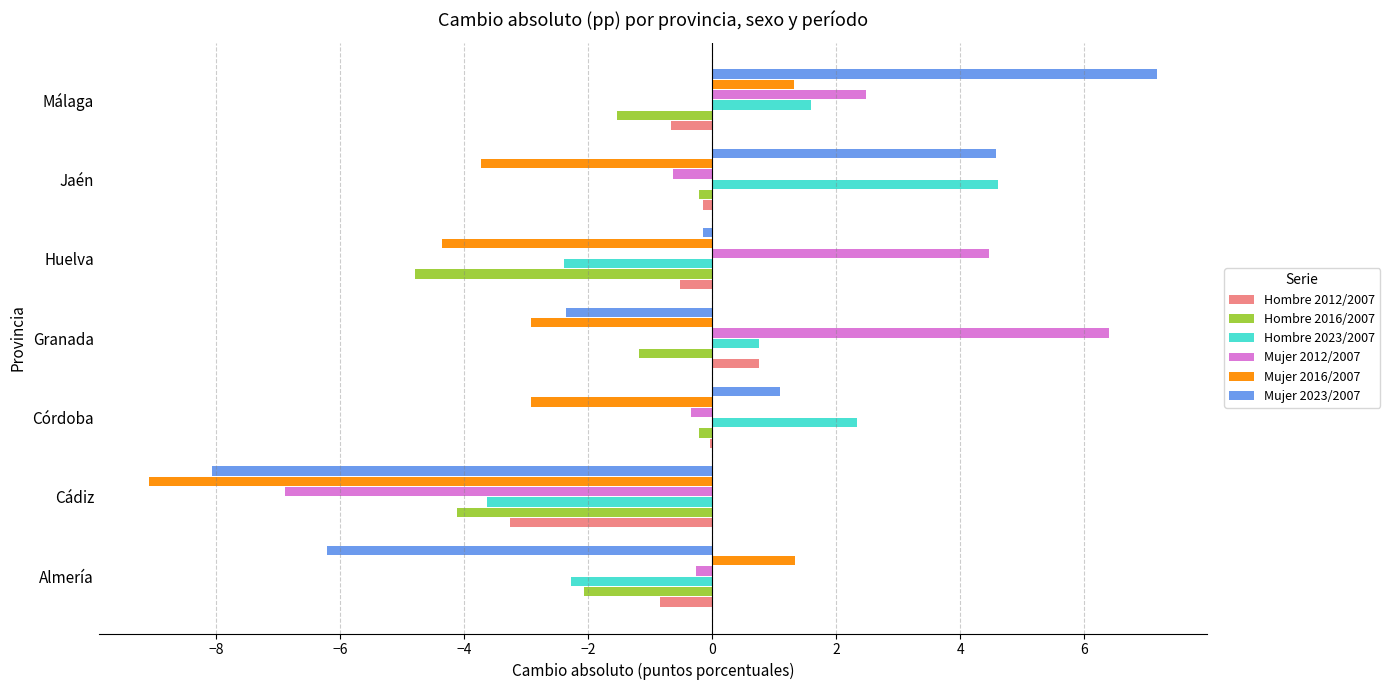

What is the total value across all series at Málaga?

10.4